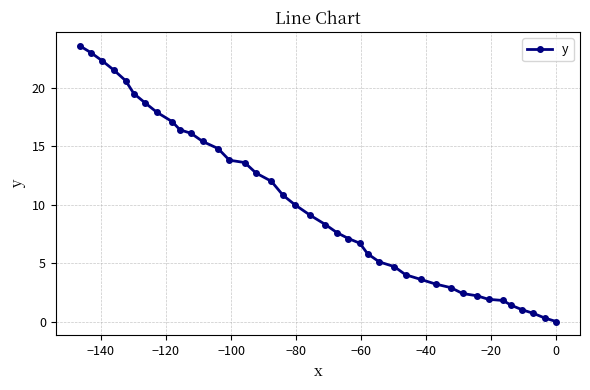

What is the difference between the second highest and second lowest values?

22.7